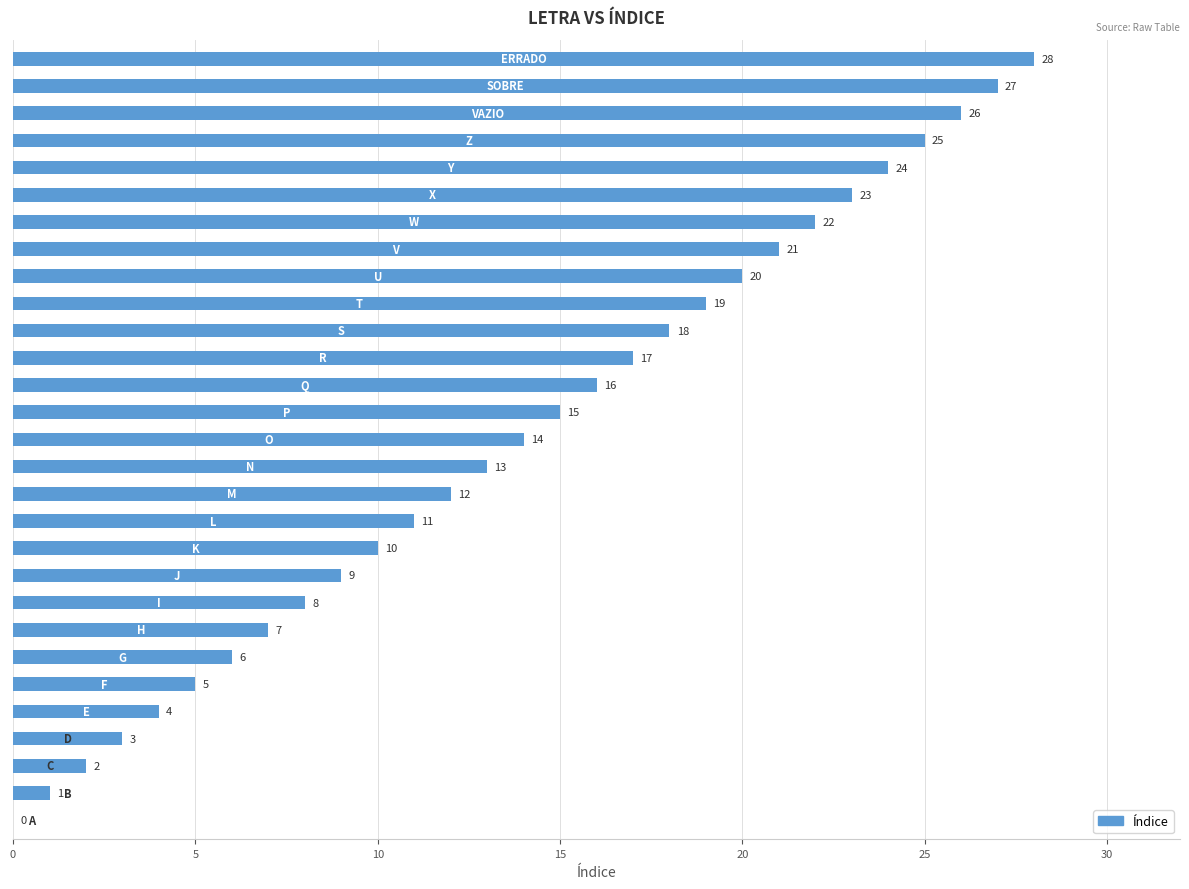

Are the bars grouped side by side (vs. stacked)?

No